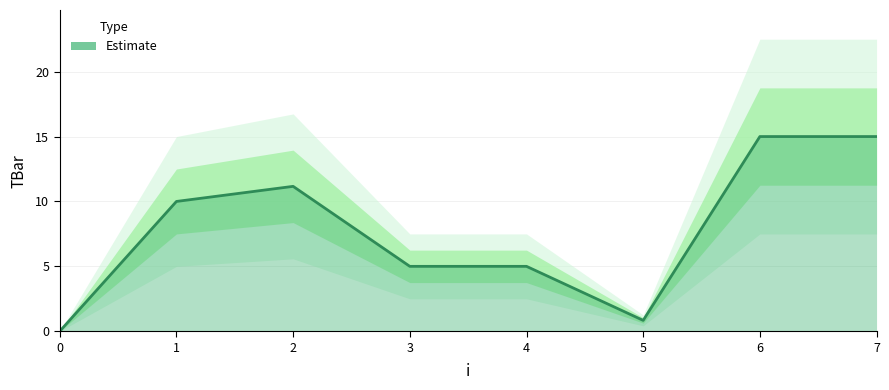

Which label corresponds to the largest value in the chart?

6